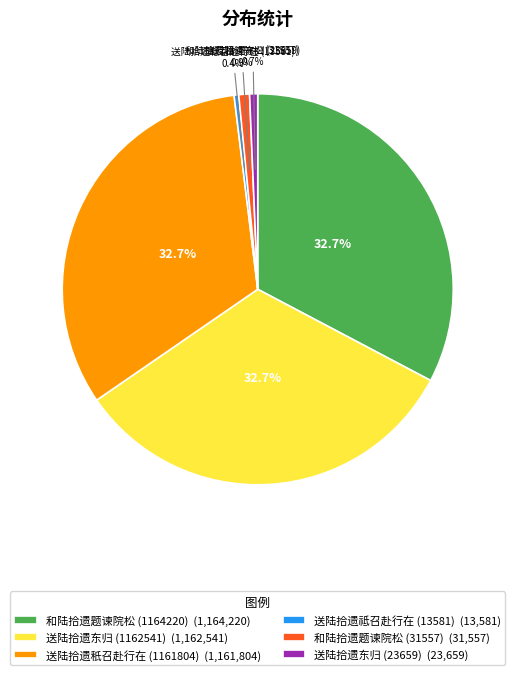

To the nearest percent, what is the average slice percentage?

17%